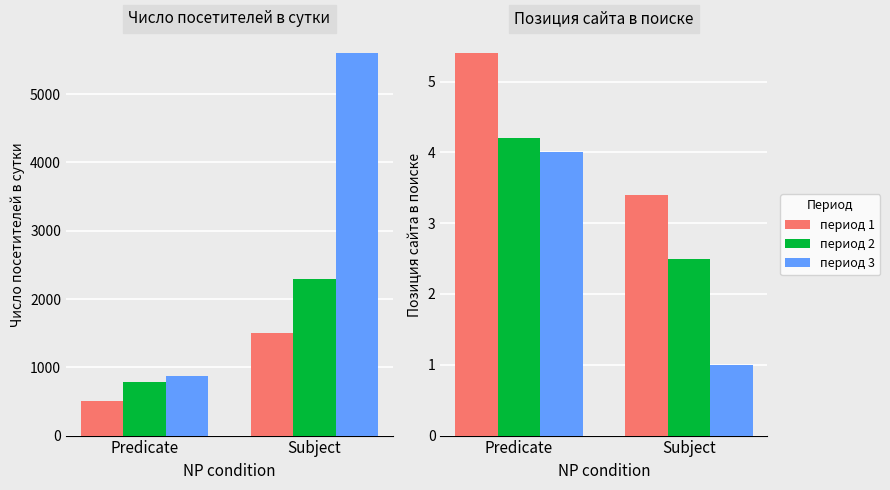

What is the total value across all series at Subject?

6.9